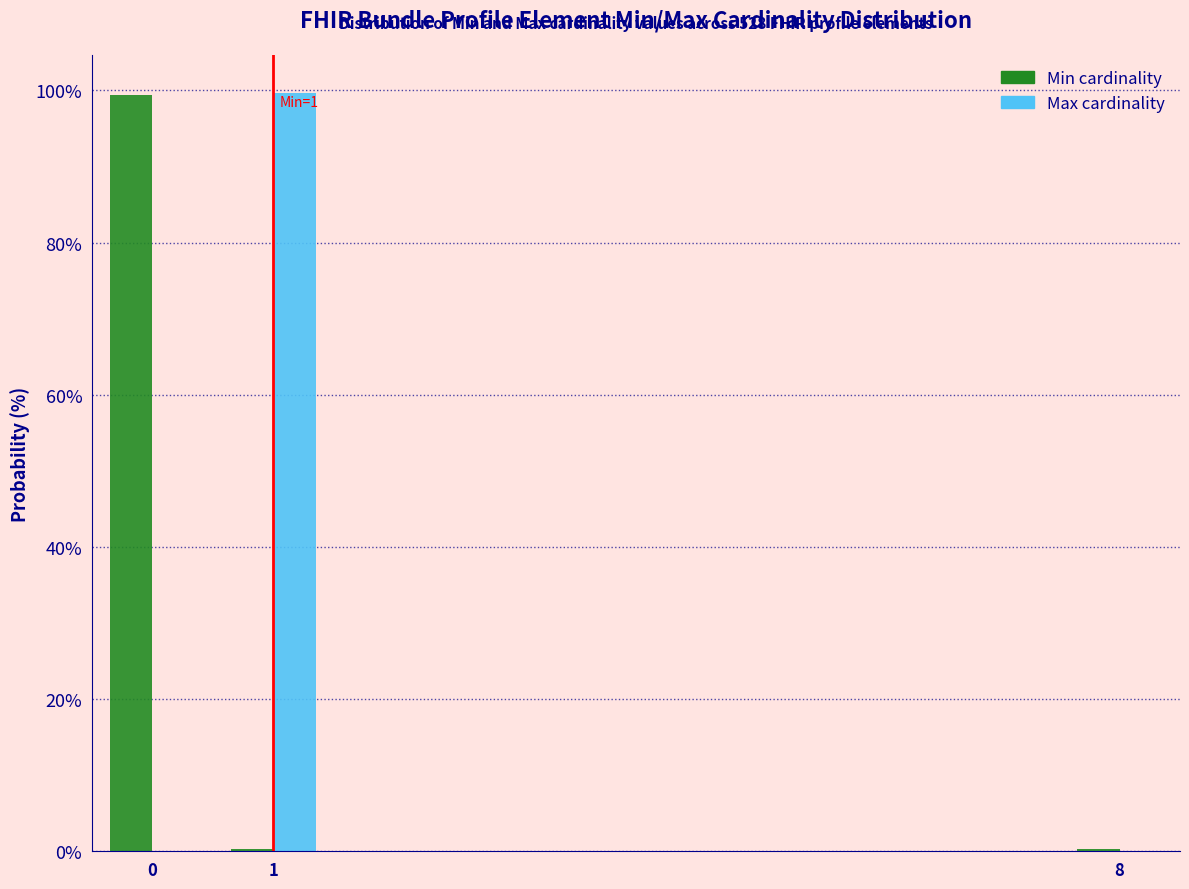

Reading right to left, transcribe all the data shown in this chart.

Min: 8=0.3	1=0.3	0=99.4
Max: 8=0.0	1=99.7	0=0.0